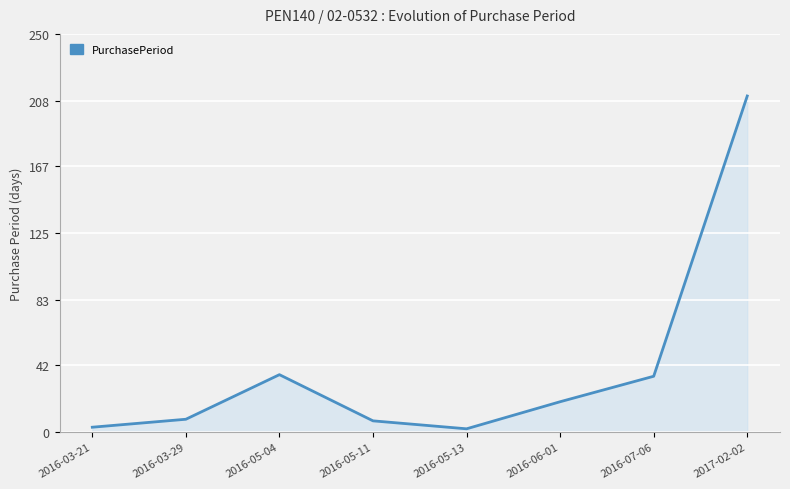

What is the maximum value shown in the chart?

211